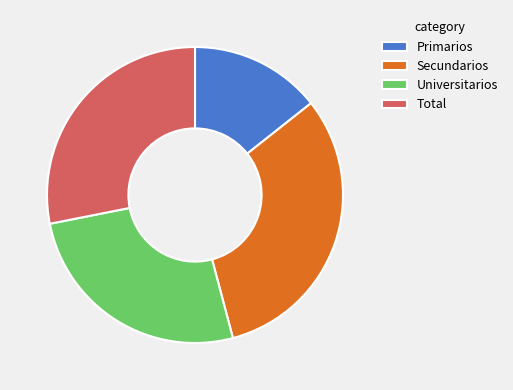

Is there any slice that represents more than half of the pie?

No